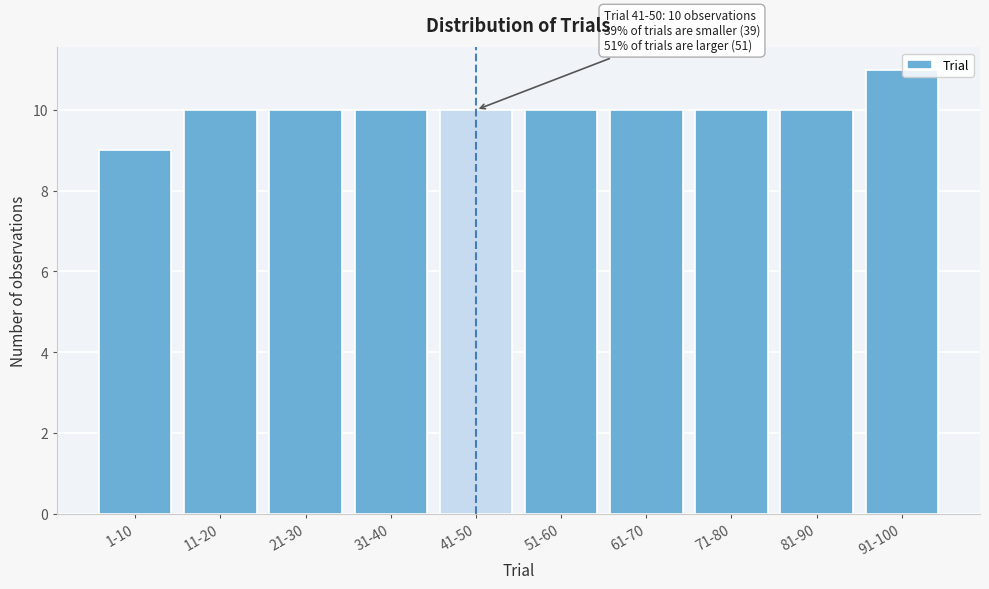

Reading left to right, list all the values displayed in this chart.

1-10=9	11-20=10	21-30=10	31-40=10	41-50=10	51-60=10	61-70=10	71-80=10	81-90=10	91-100=11